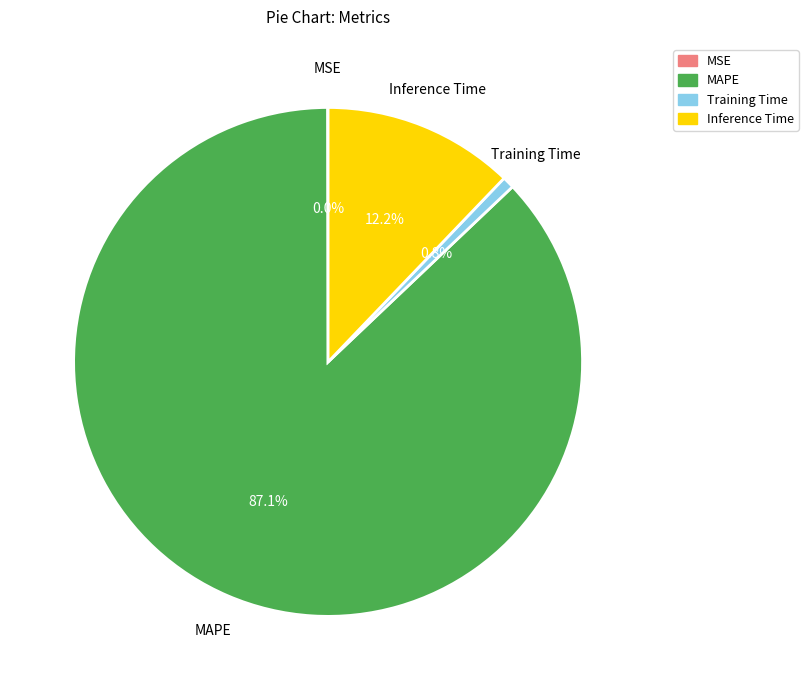

What percentage is NOT represented by Training Time?

99.2%